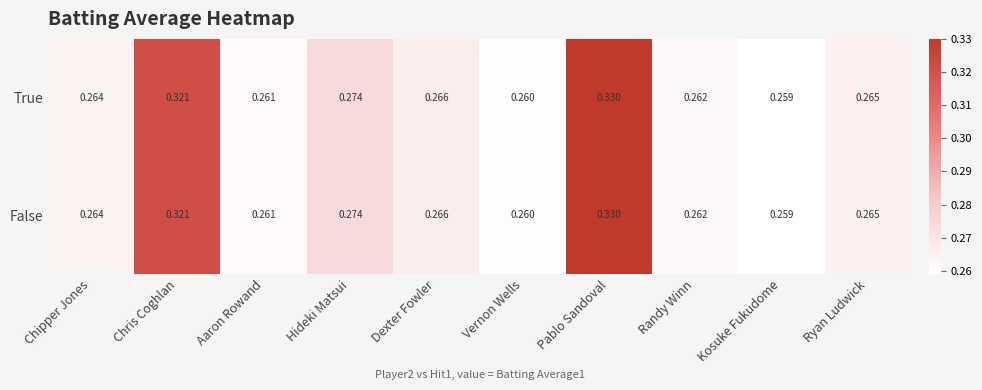

List the labels in order of False value, smallest first.

Kosuke Fukudome, Vernon Wells, Aaron Rowand, Randy Winn, Chipper Jones, Ryan Ludwick, Dexter Fowler, Hideki Matsui, Chris Coghlan, Pablo Sandoval